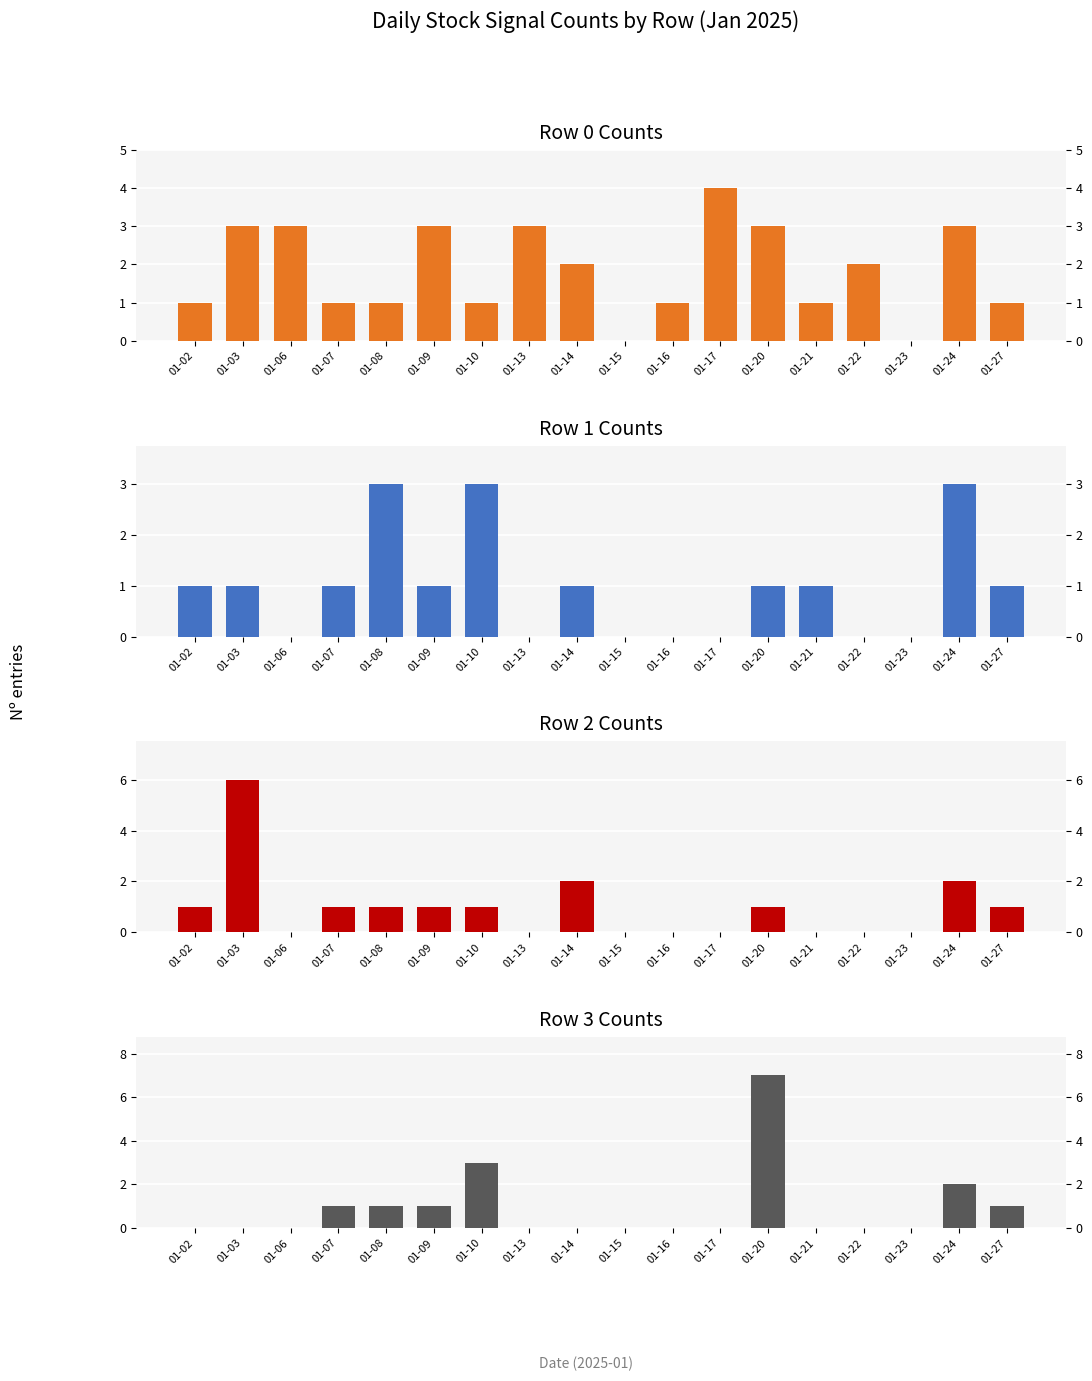

At which category does the chart reach its minimum across all series?

01-15